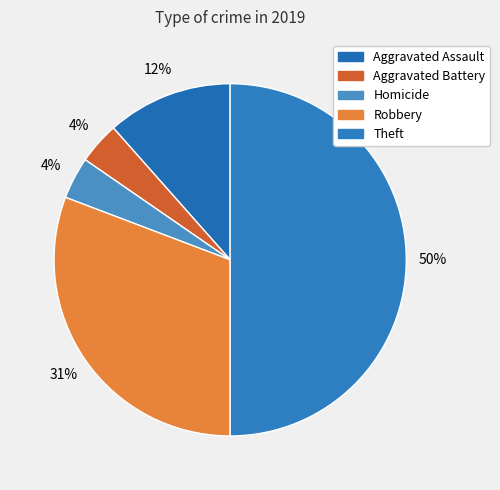

Between Robbery and Theft, which is larger?

Theft